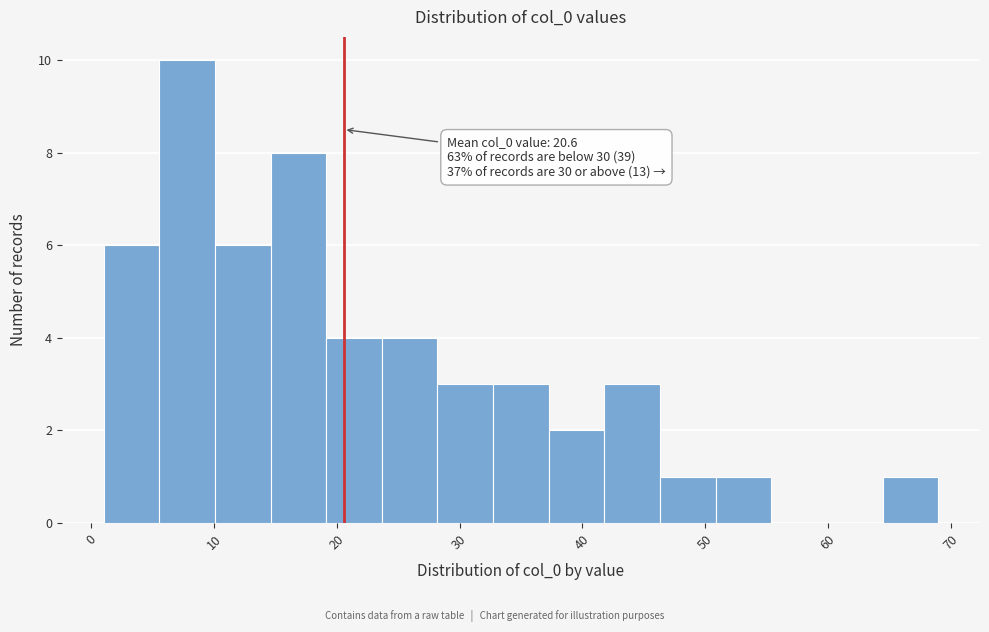

Over which range of the x-axis is the bar tallest?

6 to 10